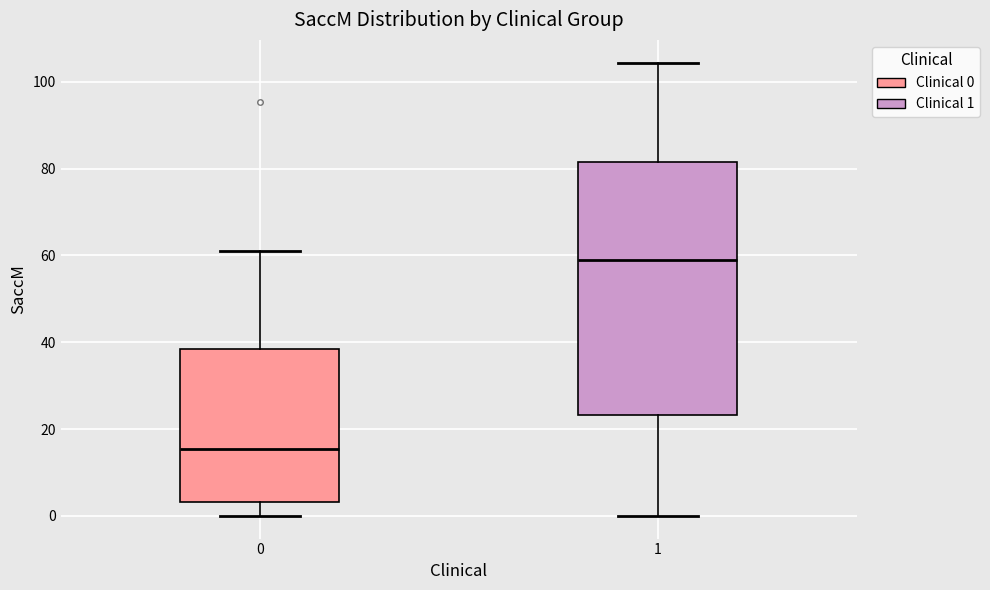

Comparing the boxes themselves (not the whiskers), which one is the tallest?

1